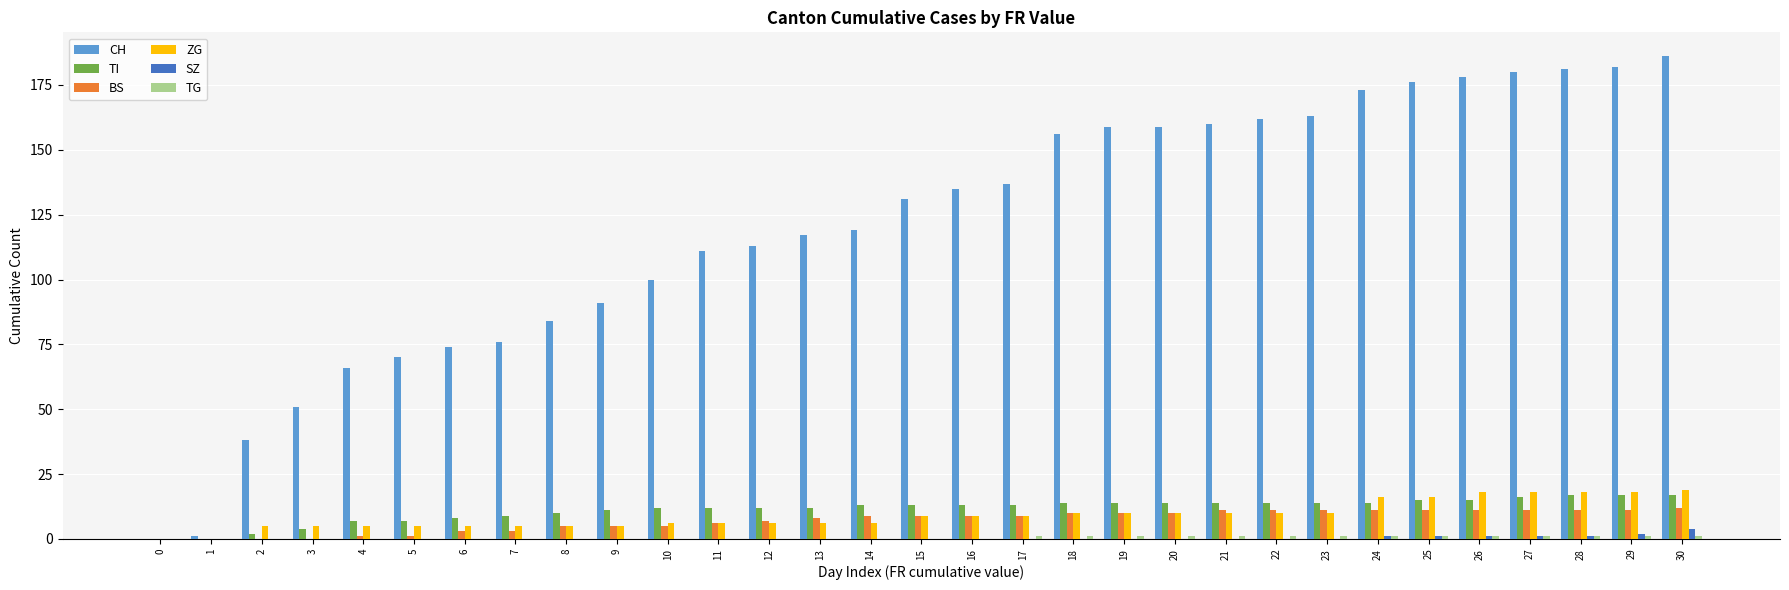

What is the total value across all series at 14?

147